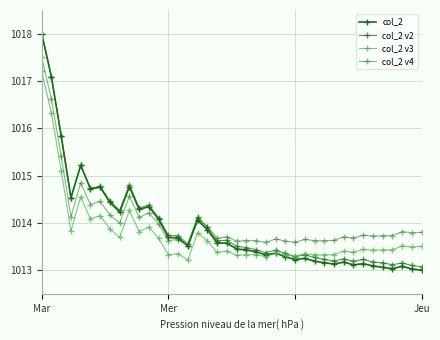

What is the sum of all col_2 v2 values?

40558.1